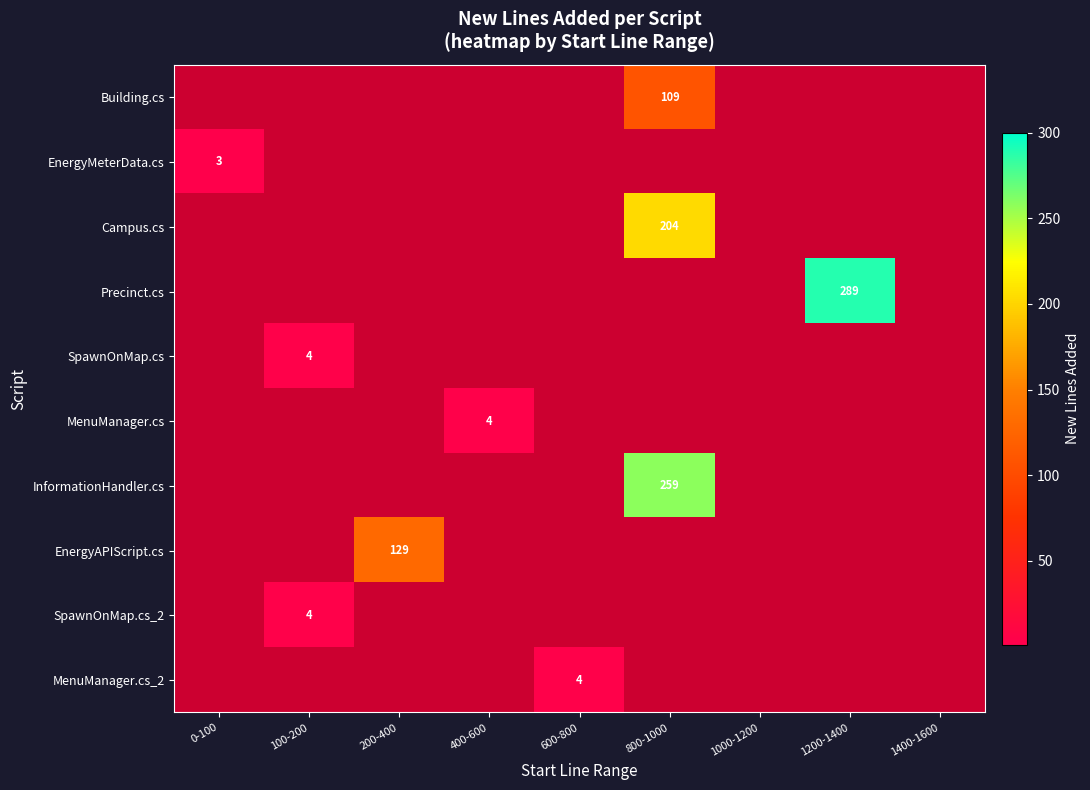

What is the greatest value displayed?

289.0